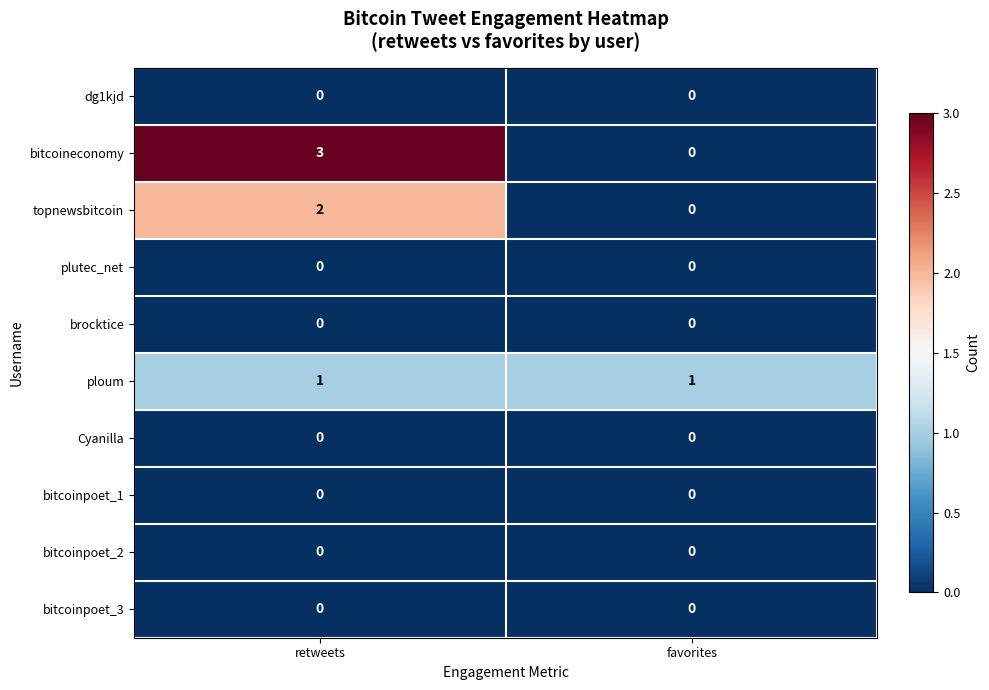

Which label corresponds to the largest value in the chart?

retweets